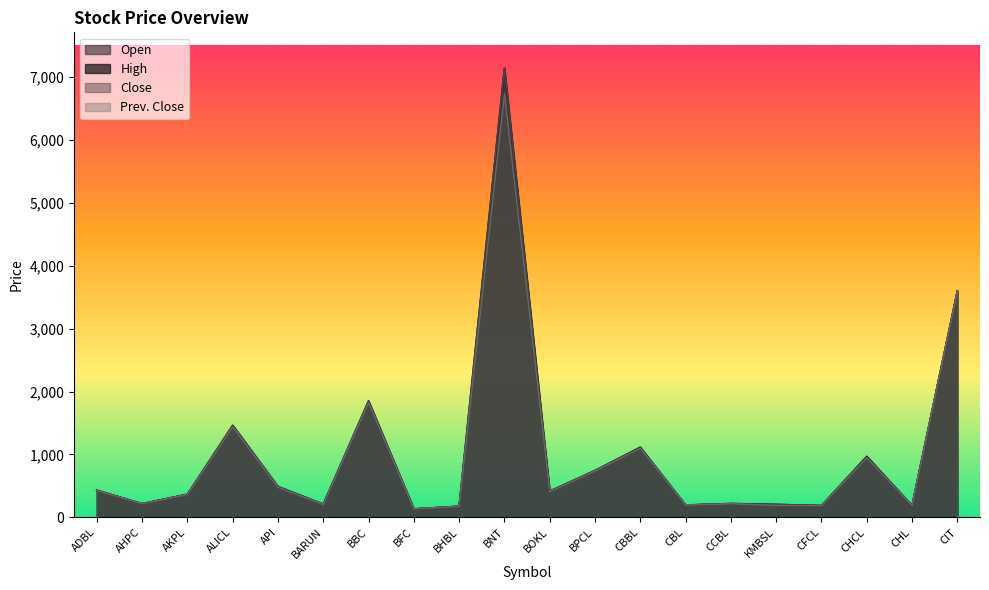

What are all the series names shown in the legend?

Open, High, Close, Prev. Close